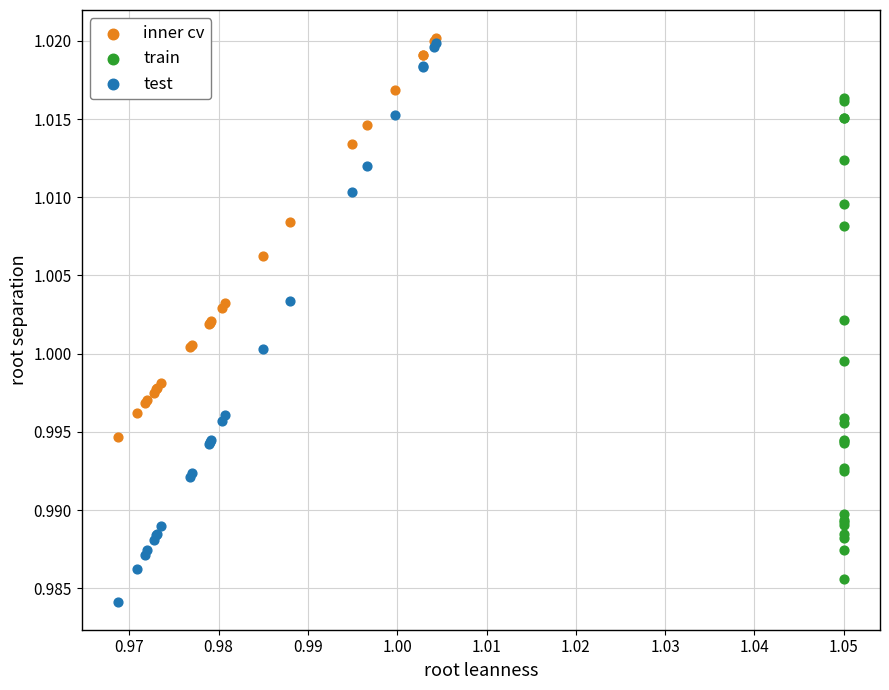

Which series contains the highest Y value?

inner cv